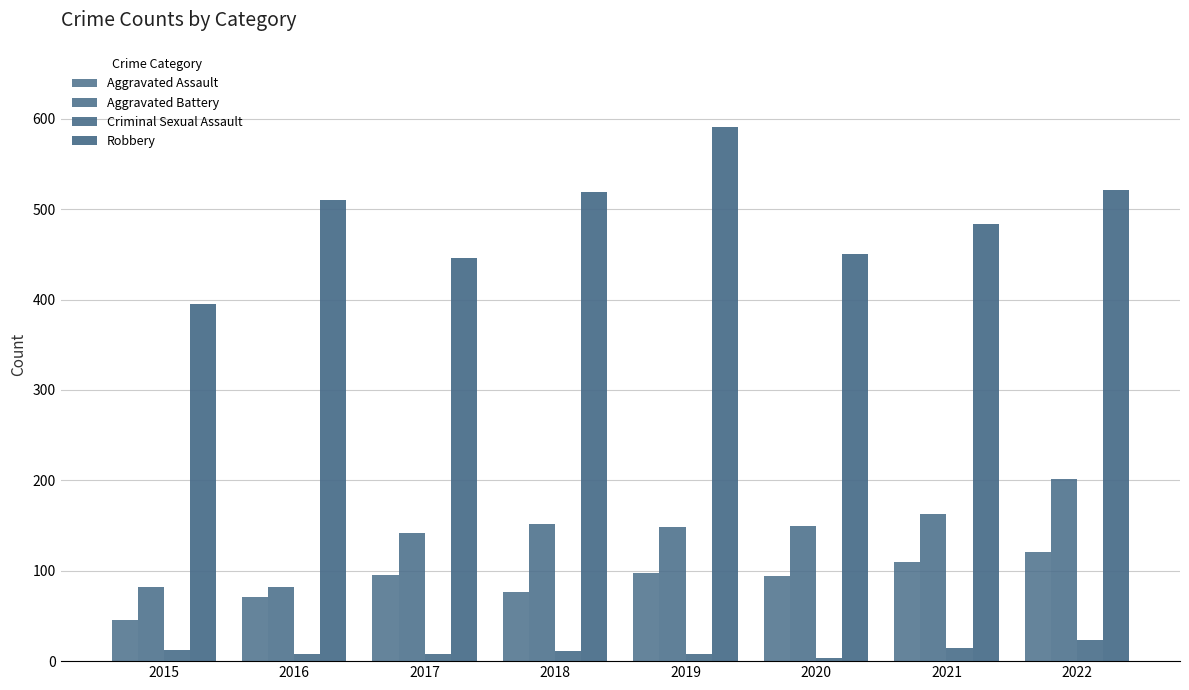

Does the chart contain any negative values?

No